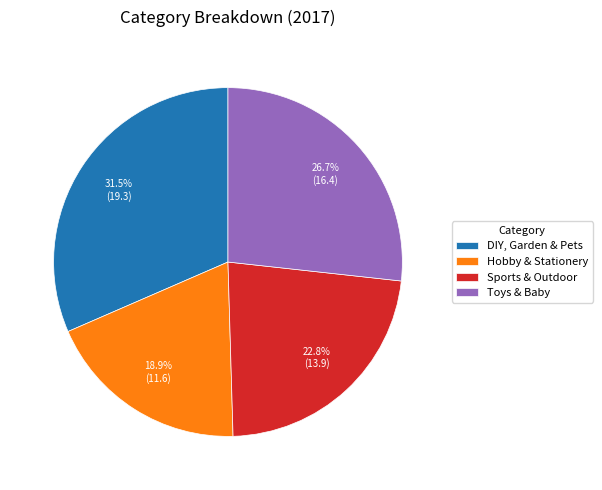

Which category has the biggest portion of the pie?

DIY, Garden & Pets